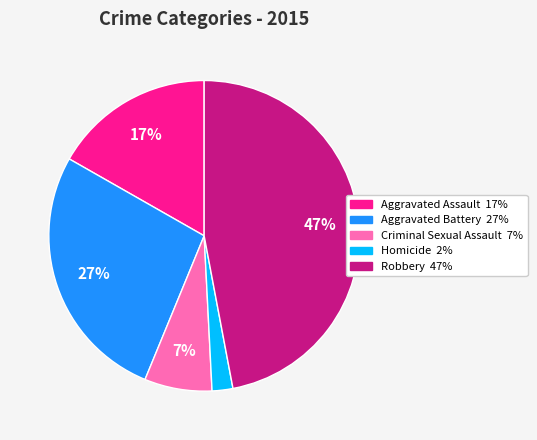

To the nearest percent, what percentage of the pie is Aggravated Battery?

27%